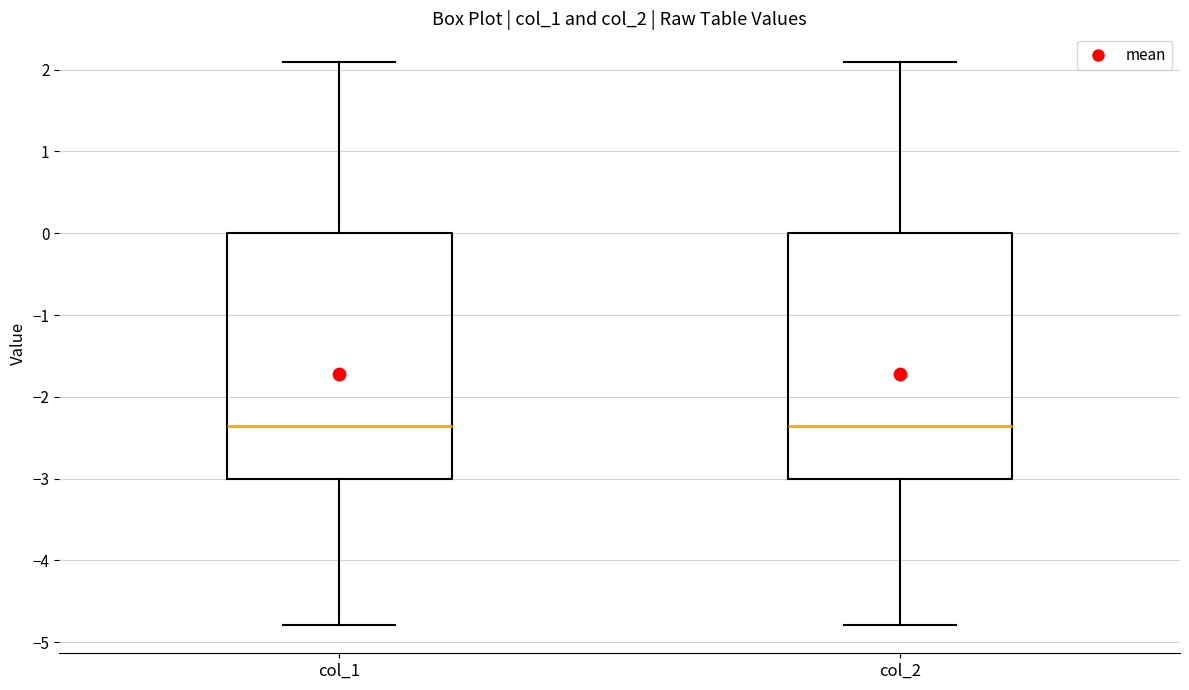

Where is the lower edge of the box for col_1 on the y-axis? The values are not printed on the chart, so give them approximately, as read against the axis.

-3.0